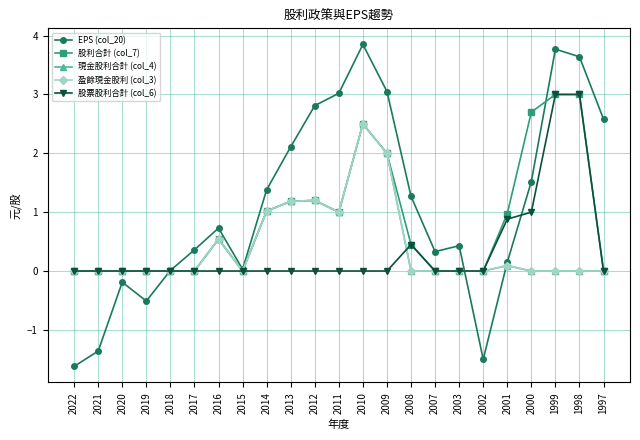

How many intersections are there between 股票股利合計 (col_6) and 盈餘現金股利 (col_3)?

1